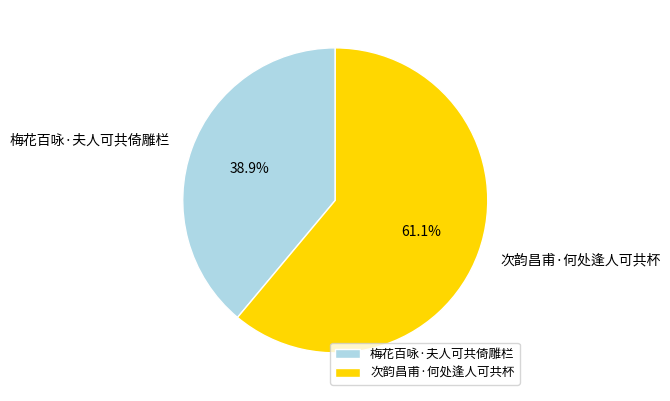

What is the largest slice in the pie chart?

次韵昌甫·何处逢人可共杯